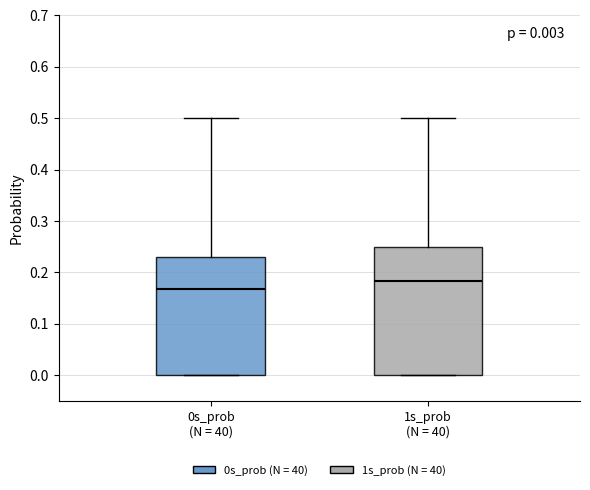

Which box's median line is the highest?

1s_prob (N = 40)